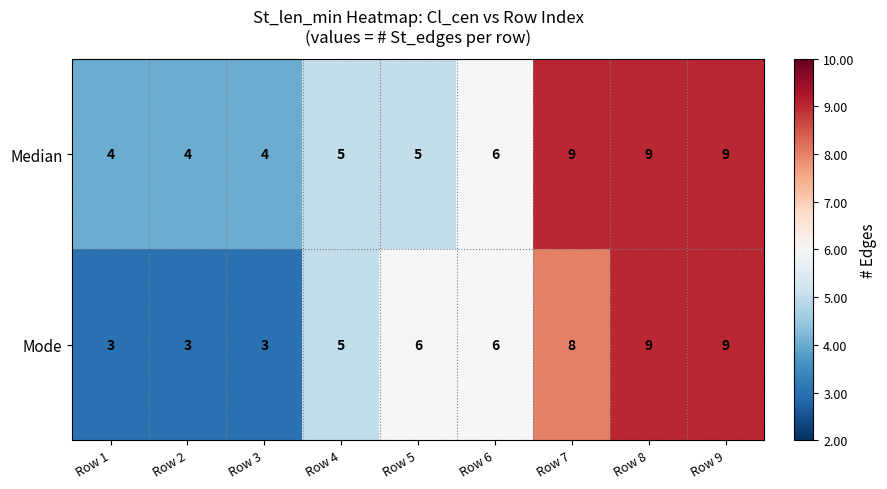

What is the lowest value of the Median series?

4